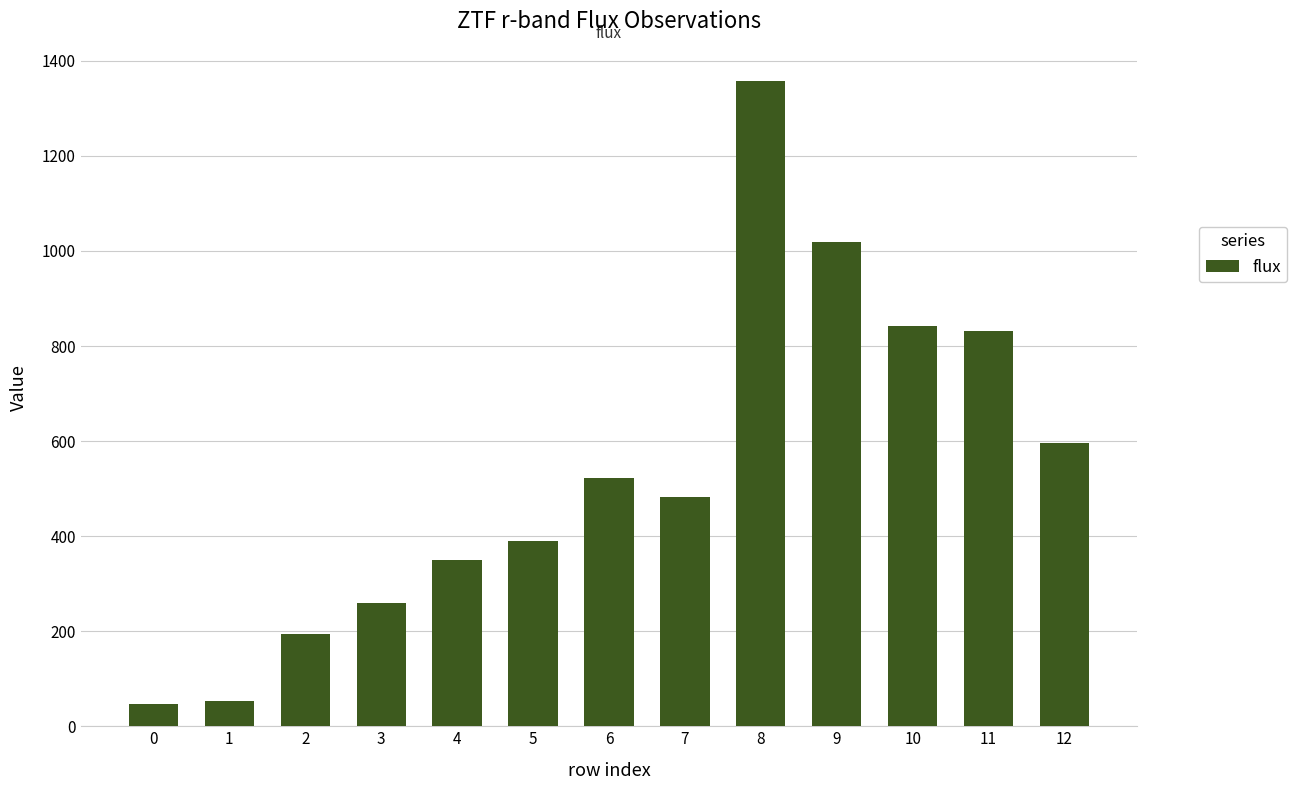

What is the difference between the second highest and minimum values?

971.5